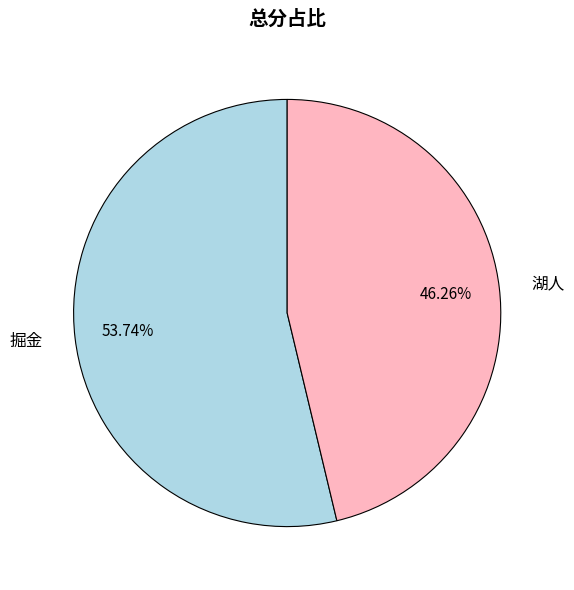

Rank the categories by value from lowest to highest.

湖人, 掘金